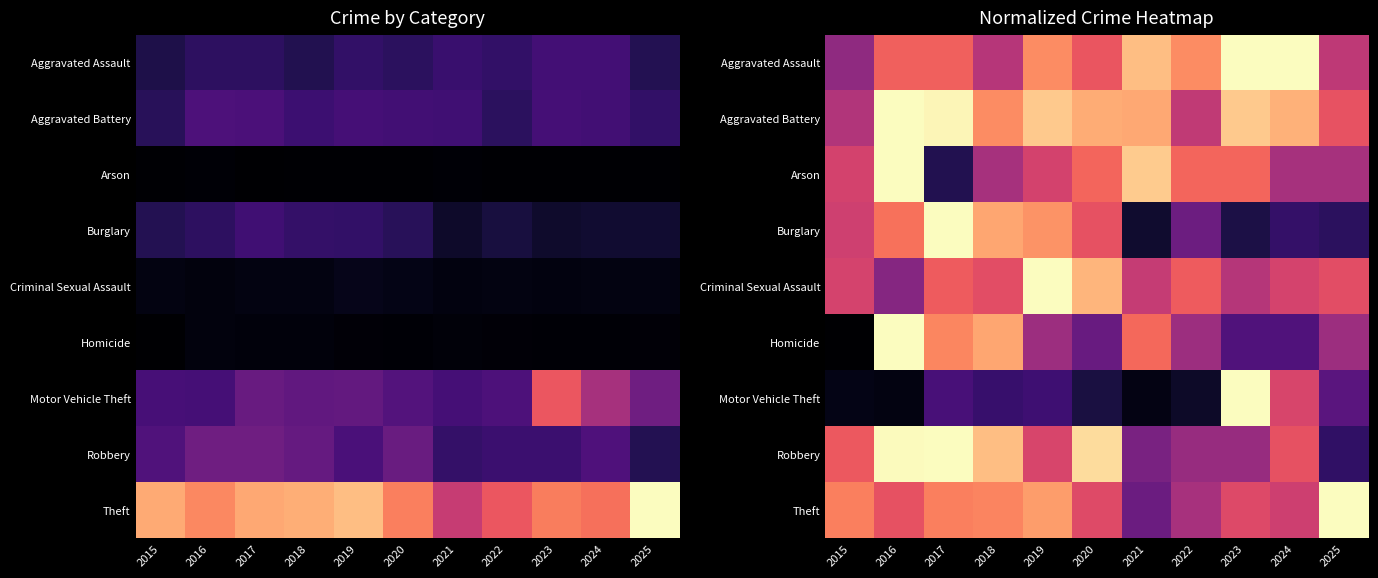

How many Burglary values are between 0 and 1?

11